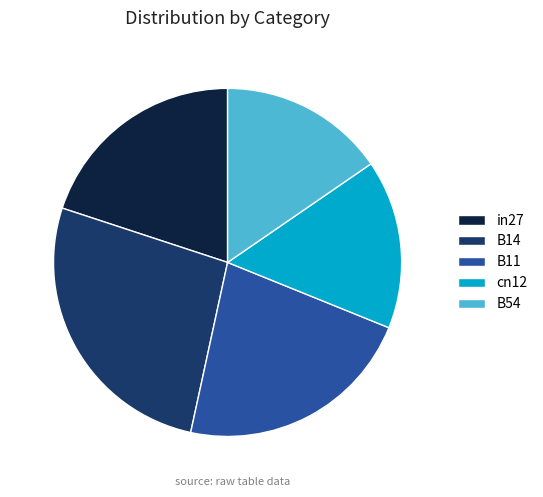

Is cn12 the majority of the pie?

No